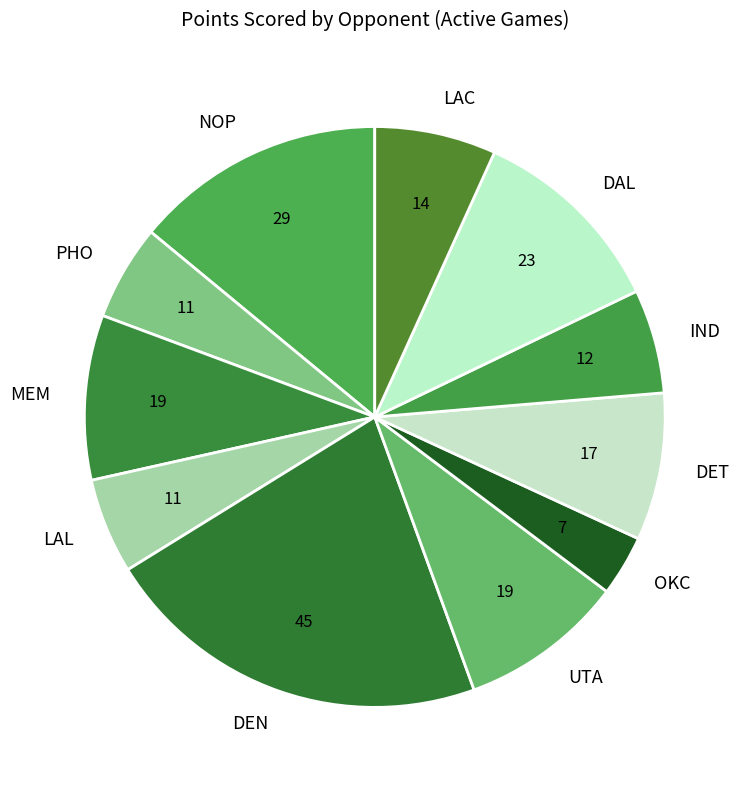

Which slice is the largest?

DEN